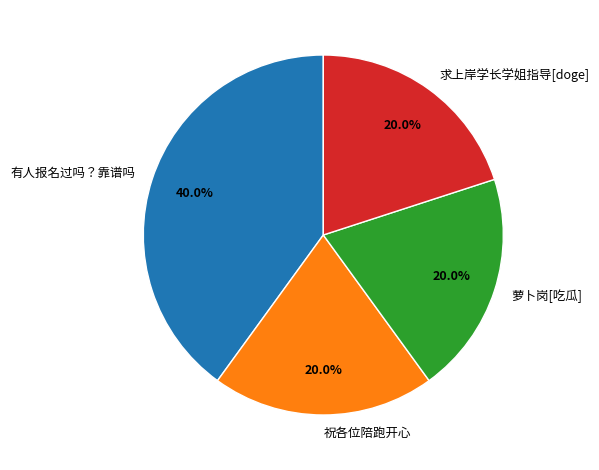

What is the largest slice in the pie chart?

有人报名过吗？靠谱吗